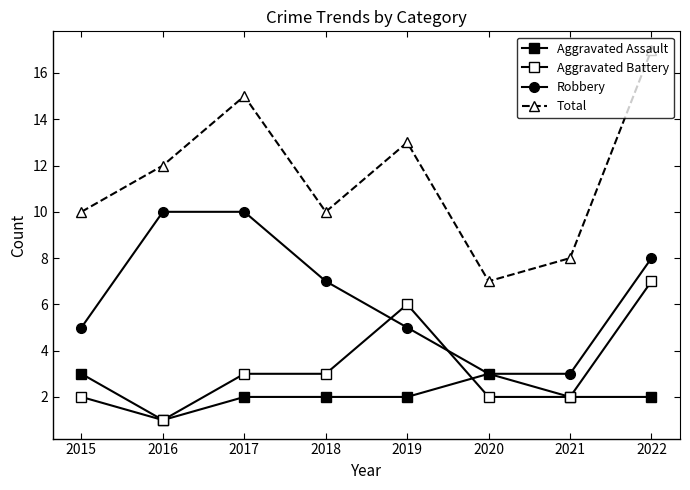

What is the value of the Aggravated Assault point at the 4th from the left?

2